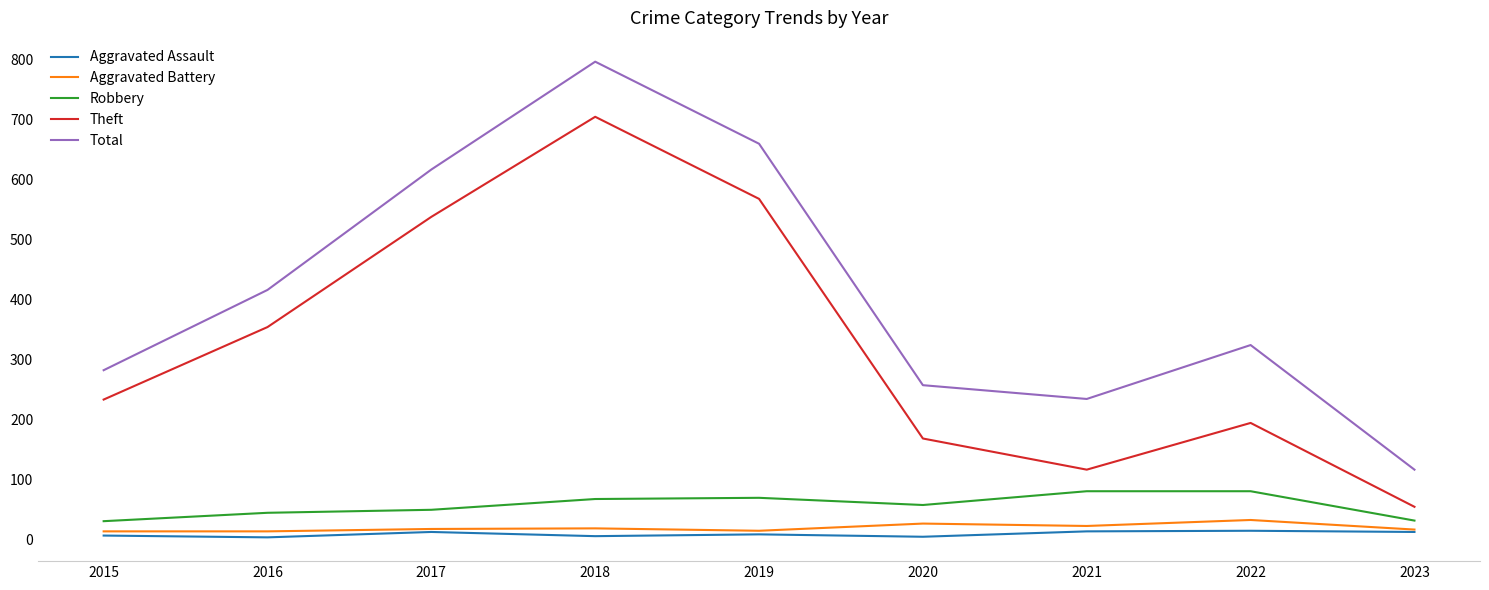

How many values in the Theft series are below 233?

4